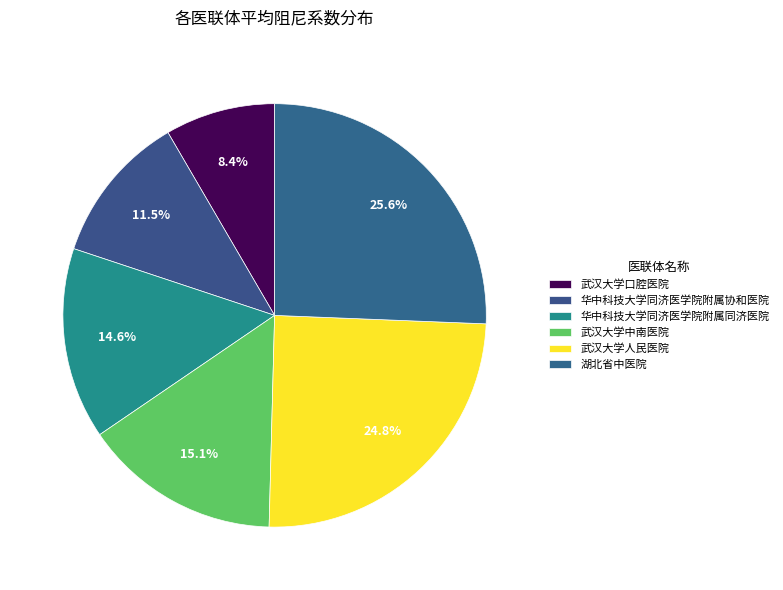

True or false: 华中科技大学同济医学院附属同济医院 accounts for 9% of the total.

False